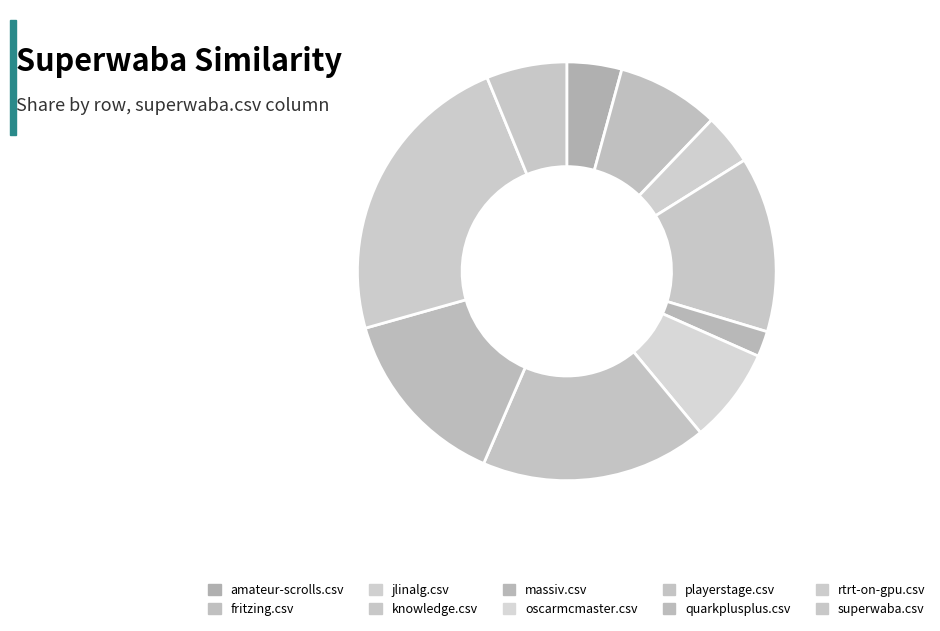

How many segments does this pie chart have?

10